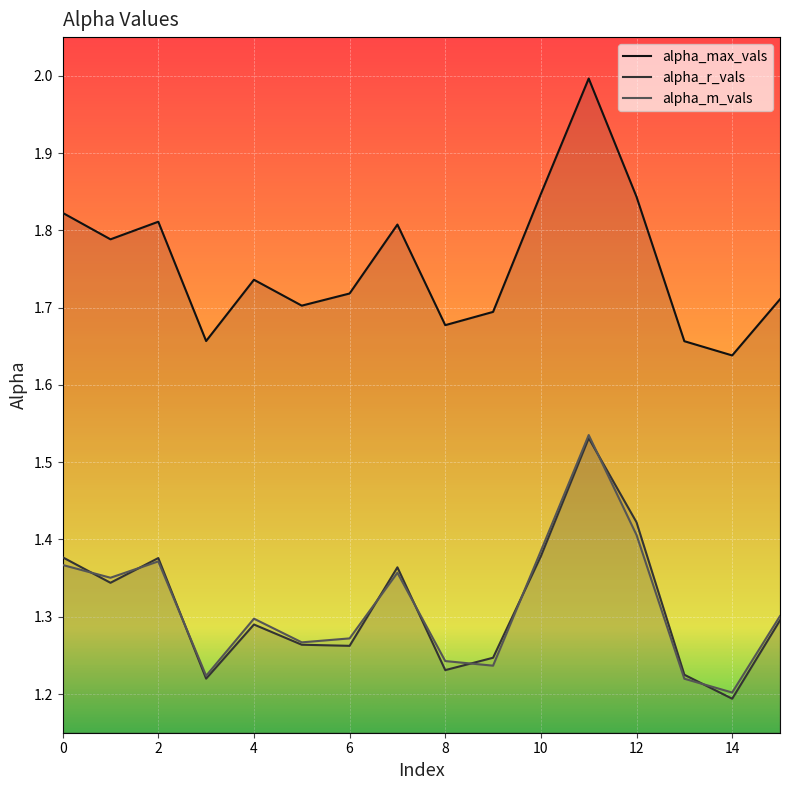

The value of alpha_r_vals at 7 is 1.4. True or false?

True